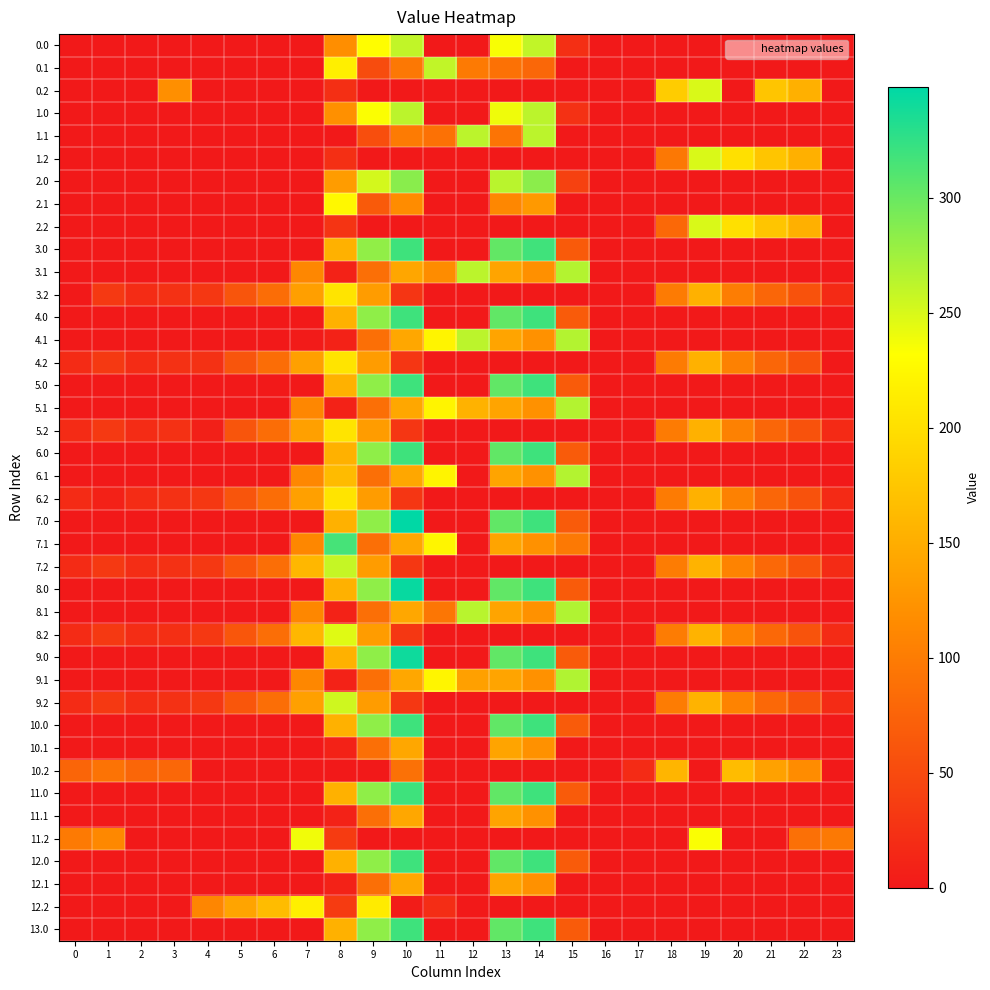

Between 5 and 23, which is larger?

5